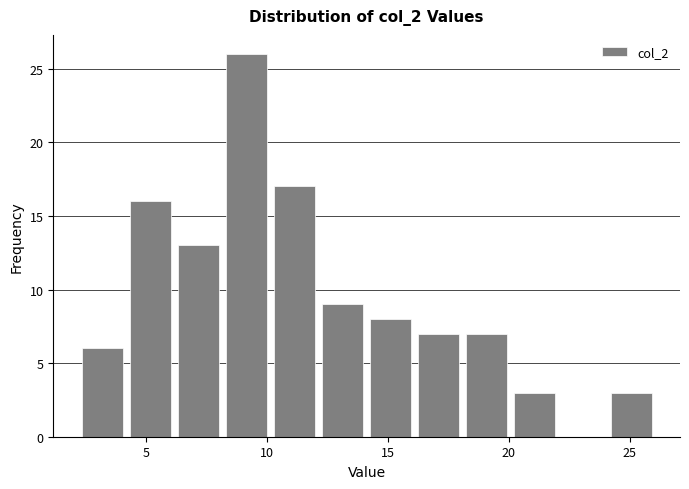

Around what value on the x-axis is the tallest bar? Give the approximate position of its centre, as read against the axis.

9.0